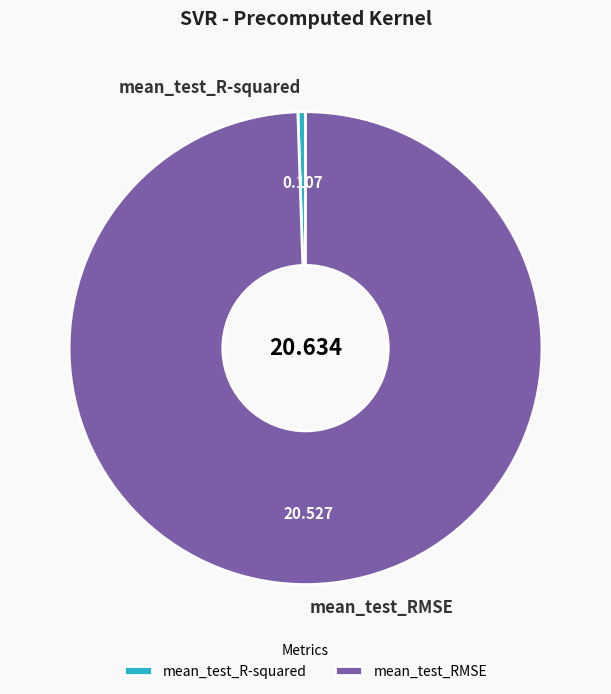

Which has a higher value, mean_test_R-squared or mean_test_RMSE?

mean_test_RMSE